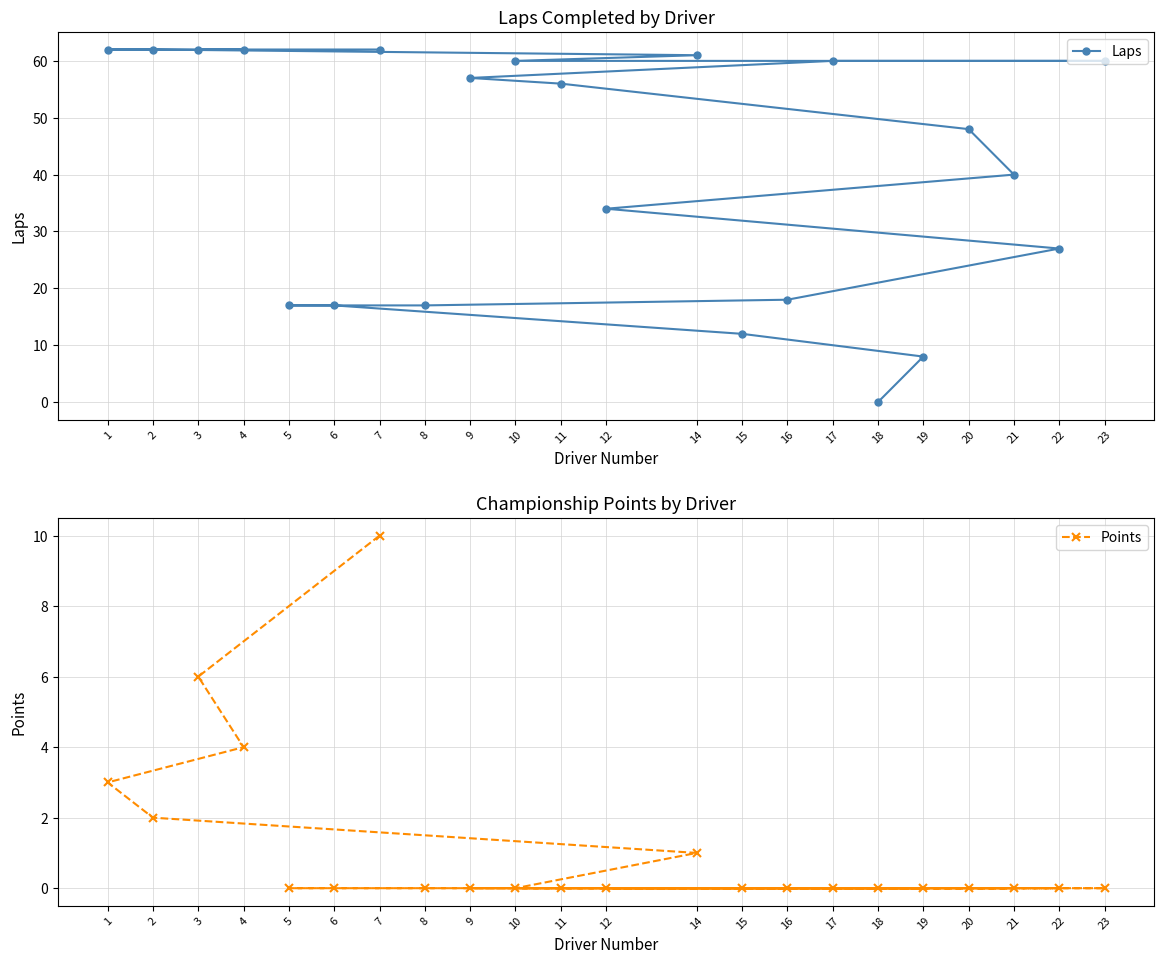

True or false: Laps and Points intersect in this chart.

False